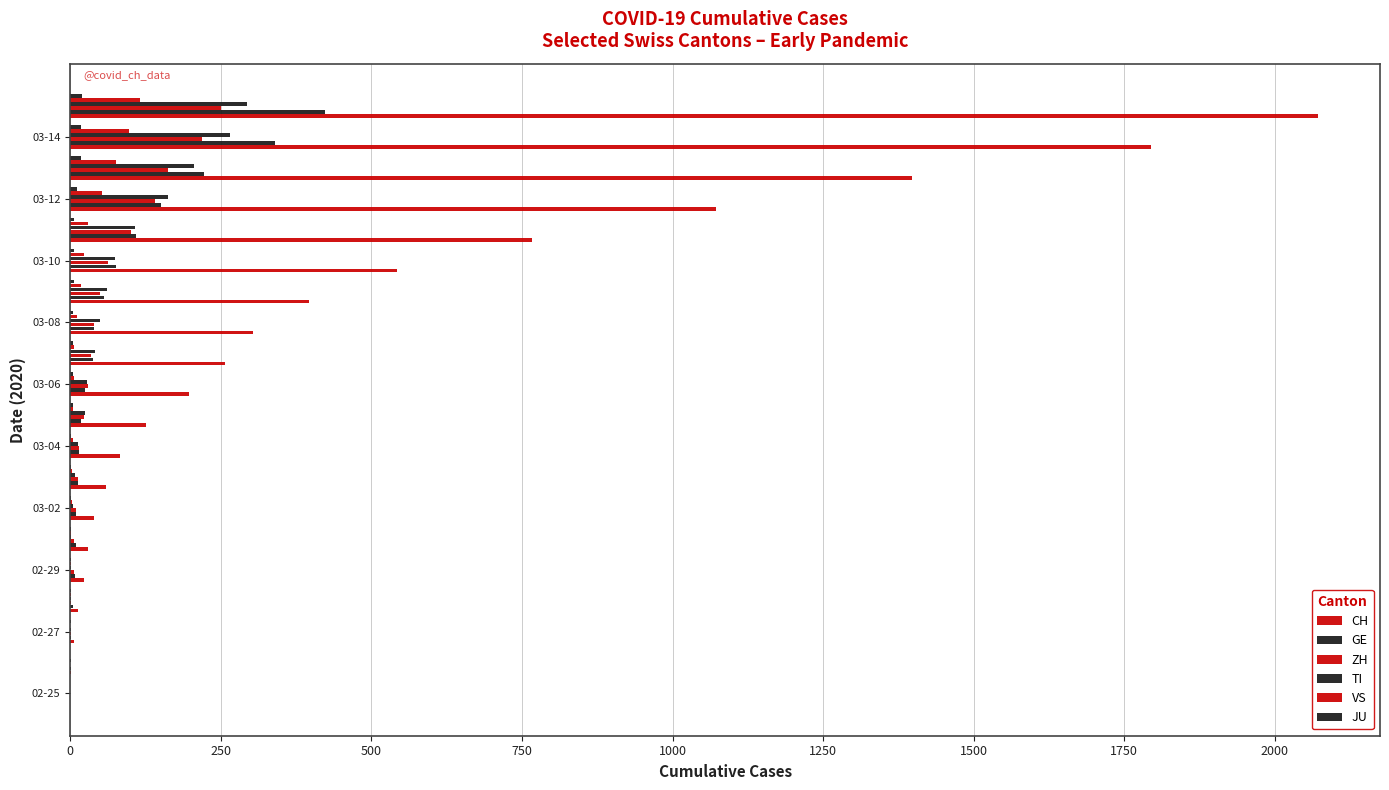

List the series in order of their peak value, highest first.

CH, GE, TI, ZH, VS, JU